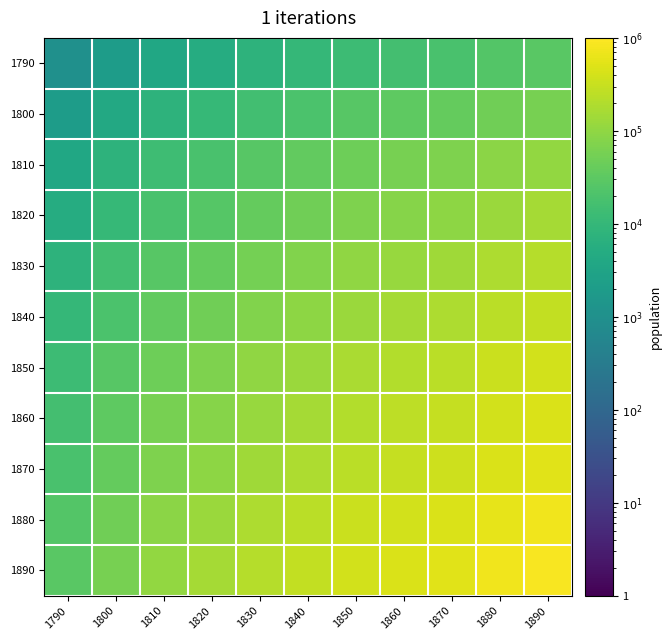

Reading right to left, transcribe all the data shown in this chart.

1790: 1890=29662.0	1880=25044.9	1870=18828.3	1860=16084.4	1850=13284.5	1840=9798.4	1830=7599.0	1820=5229.7	1810=3696.3	1800=2086.9	1790=1024.5
1800: 1890=60423.0	1880=51017.6	1870=38354.1	1860=32764.8	1850=27061.1	1840=19959.9	1830=15479.6	1820=10653.1	1810=7529.5	1800=4251.1	1790=2086.9
1810: 1890=107019.0	1880=90360.6	1870=67931.5	1860=58031.7	1850=47929.7	1840=35352.2	1830=27416.8	1820=18868.4	1810=13335.9	1800=7529.5	1790=3696.3
1820: 1890=151417.0	1880=127847.6	1870=96113.6	1860=82106.8	1850=67813.8	1840=50018.4	1830=38791.0	1820=26696.2	1810=18868.4	1800=10653.1	1790=5229.7
1830: 1890=220017.0	1880=185769.4	1870=139658.1	1860=119305.6	1850=98537.1	1840=72679.4	1830=56365.4	1820=38791.0	1810=27416.8	1800=15479.6	1790=7599.0
1840: 1890=283697.0	1880=239537.1	1870=180079.7	1860=153836.5	1850=127056.9	1840=93715.2	1830=72679.4	1820=50018.4	1810=35352.2	1800=19959.9	1790=9798.4
1850: 1890=384630.0	1880=324759.0	1870=244148.0	1860=208568.1	1850=172260.9	1840=127056.9	1830=98537.1	1820=67813.8	1810=47929.7	1800=27061.1	1790=13284.5
1860: 1890=465698.0	1880=393208.1	1870=295606.8	1860=252527.8	1850=208568.1	1840=153836.5	1830=119305.6	1820=82106.8	1810=58031.7	1800=32764.8	1790=16084.4
1870: 1890=545142.0	1880=460285.9	1870=346034.7	1860=295606.8	1850=244148.0	1840=180079.7	1830=139658.1	1820=96113.6	1810=67931.5	1800=38354.1	1790=18828.3
1880: 1890=725133.0	1880=612259.8	1870=460285.9	1860=393208.1	1850=324759.0	1840=239537.1	1830=185769.4	1820=127847.6	1810=90360.6	1800=51017.6	1790=25044.9
1890: 1890=858815.0	1880=725133.0	1870=545142.0	1860=465698.0	1850=384630.0	1840=283697.0	1830=220017.0	1820=151417.0	1810=107019.0	1800=60423.0	1790=29662.0